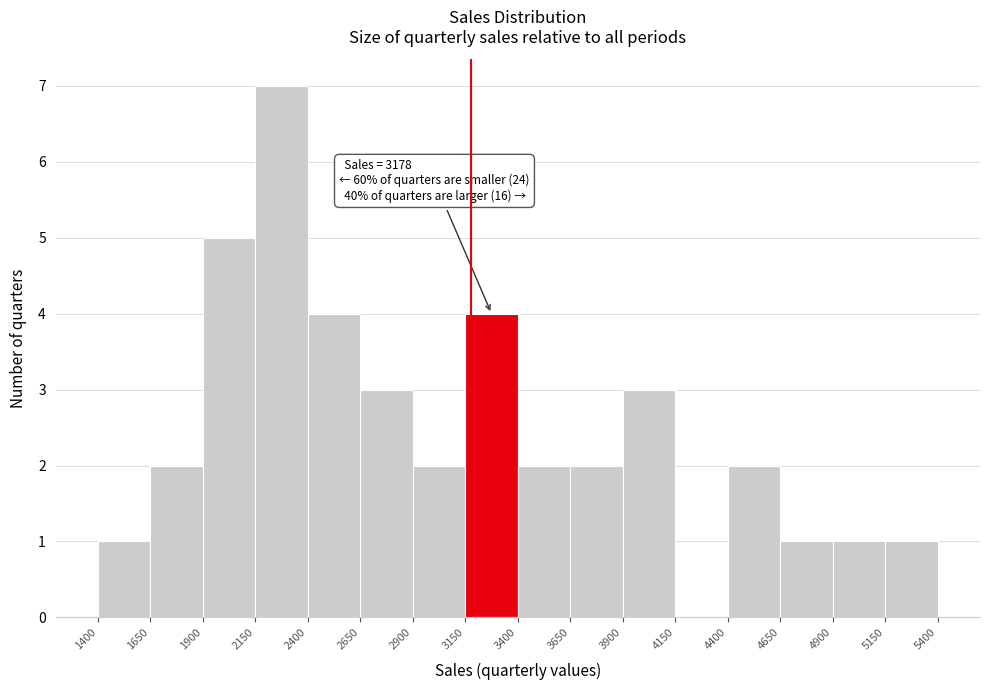

Which range on the x-axis has the tallest bar?

2150 to 2400